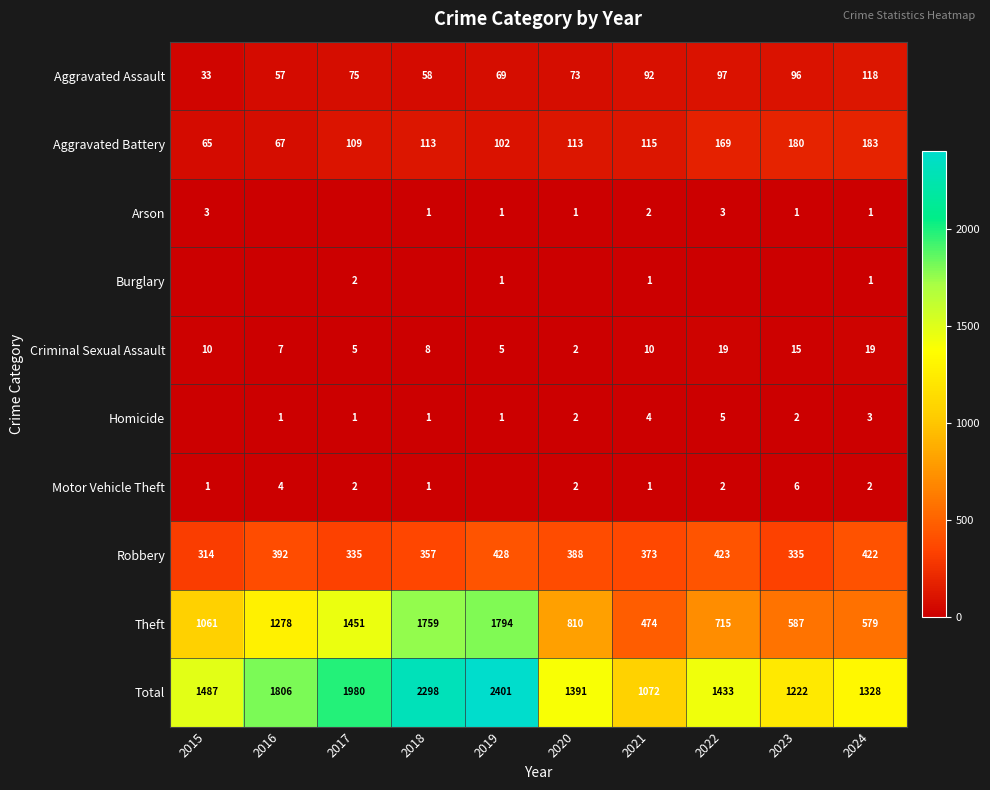

At how many categories does at least one series exceed 1844?

3